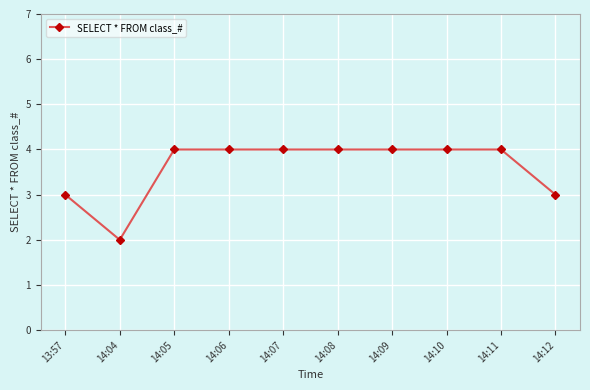

What is the sum of all values?

36